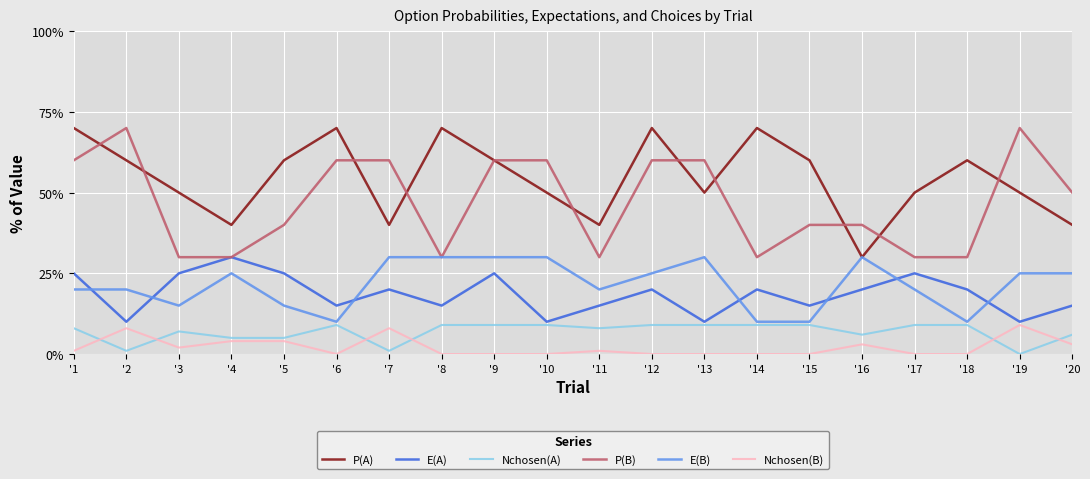

Which series changed the most between '19 and '20?

P(B)